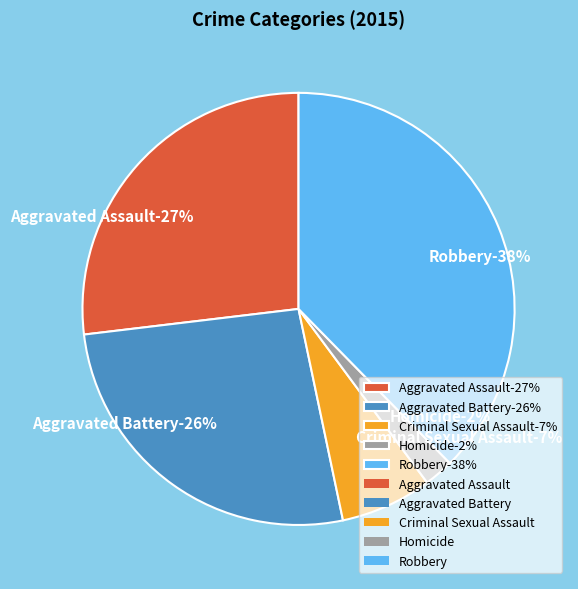

Do Criminal Sexual Assault and Homicide together represent more than half of the pie?

No